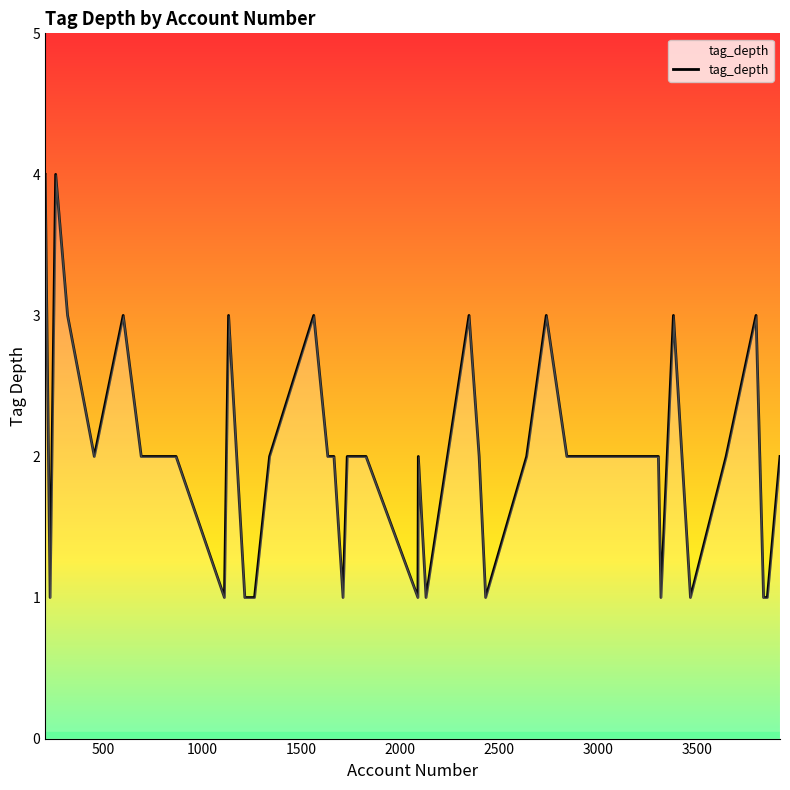

What is the sum of all values?

80